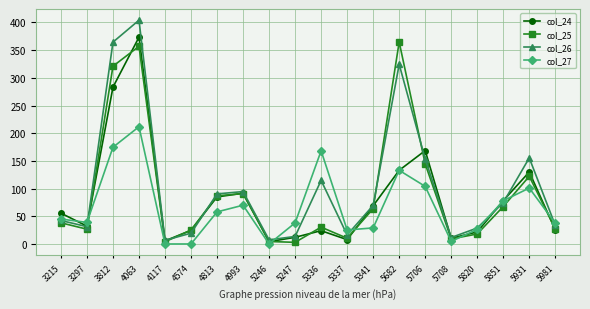

At which category does col_26 reach its first local peak?

4063